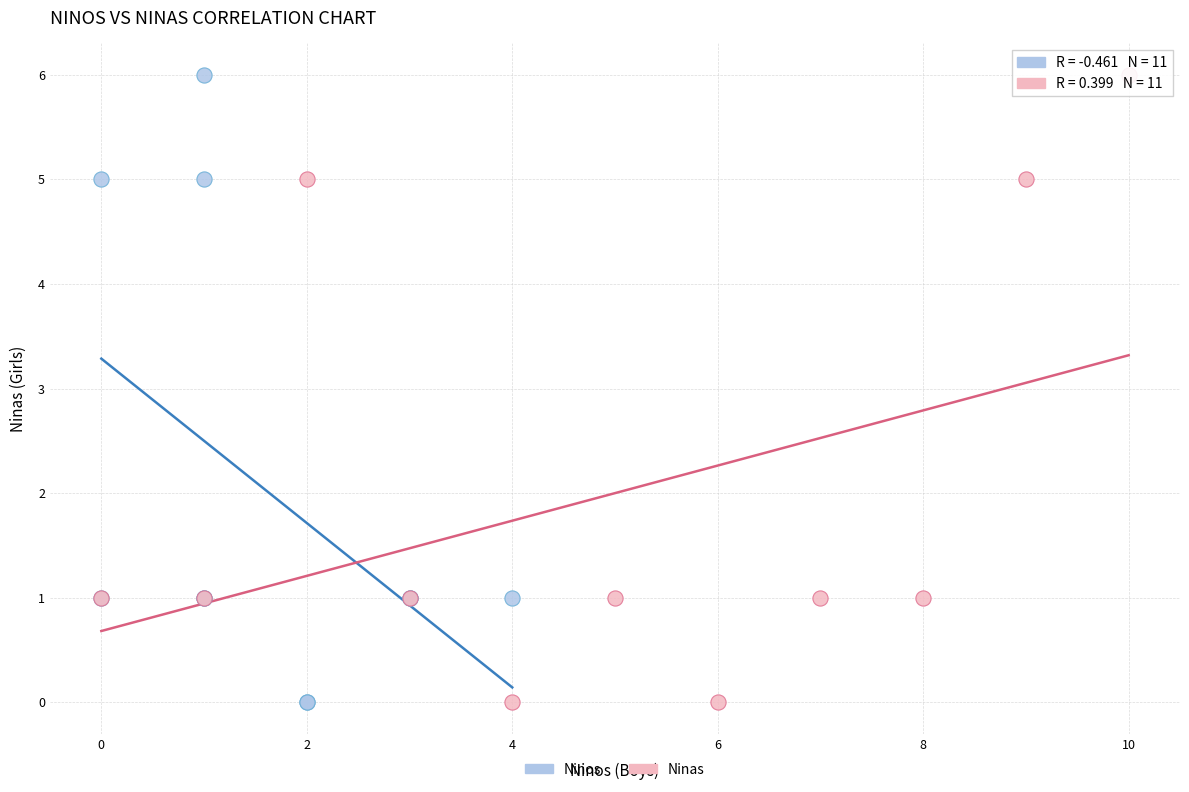

What are all the series names shown in the legend?

Ninos, Ninas